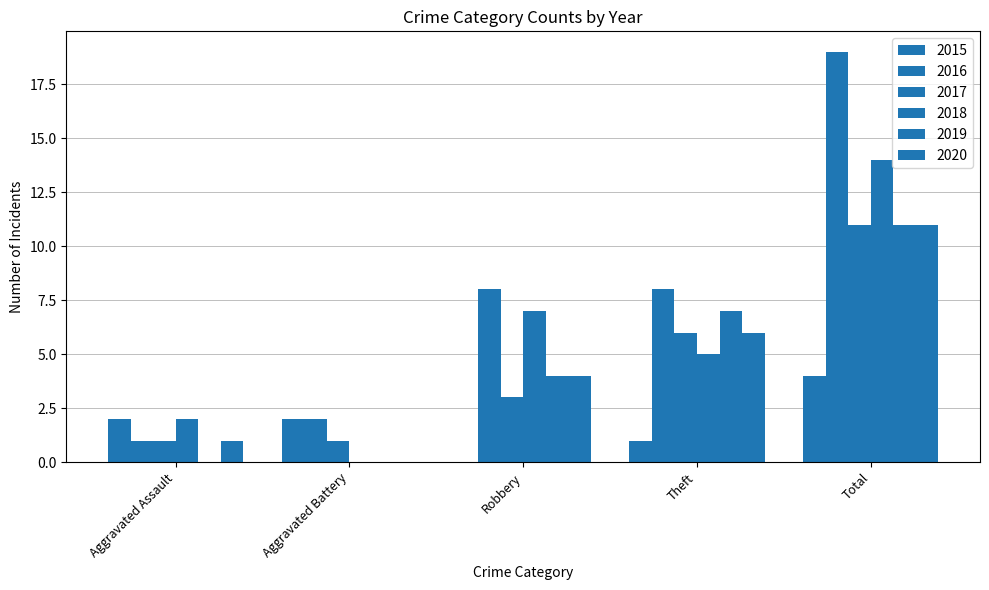

How many 2019 values are between 0 and 7?

4